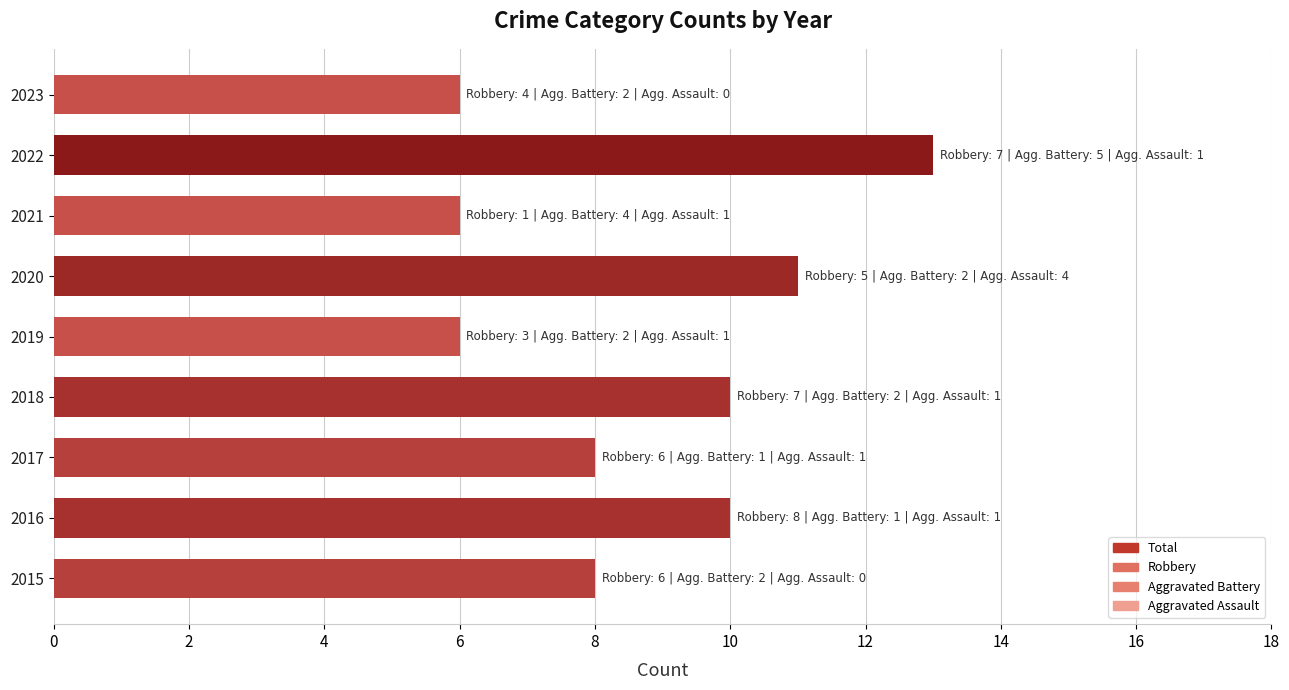

True or false: the data shows 8 at 2015.

True